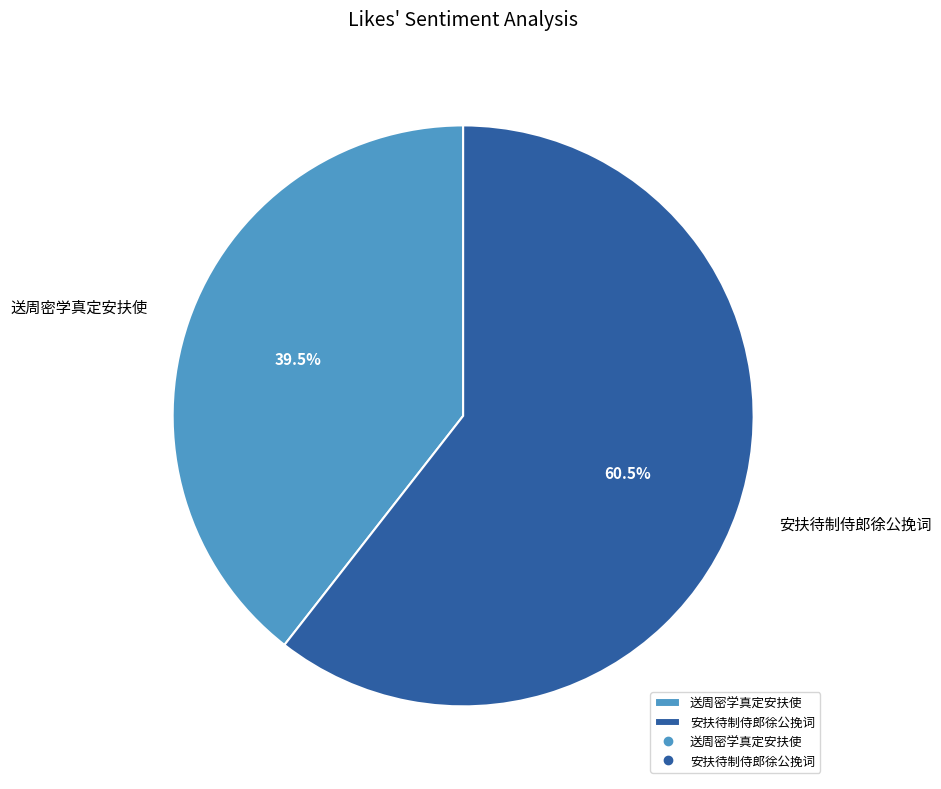

Rank the categories by value from lowest to highest.

送周密学真定安扶使, 安扶待制侍郎徐公挽词